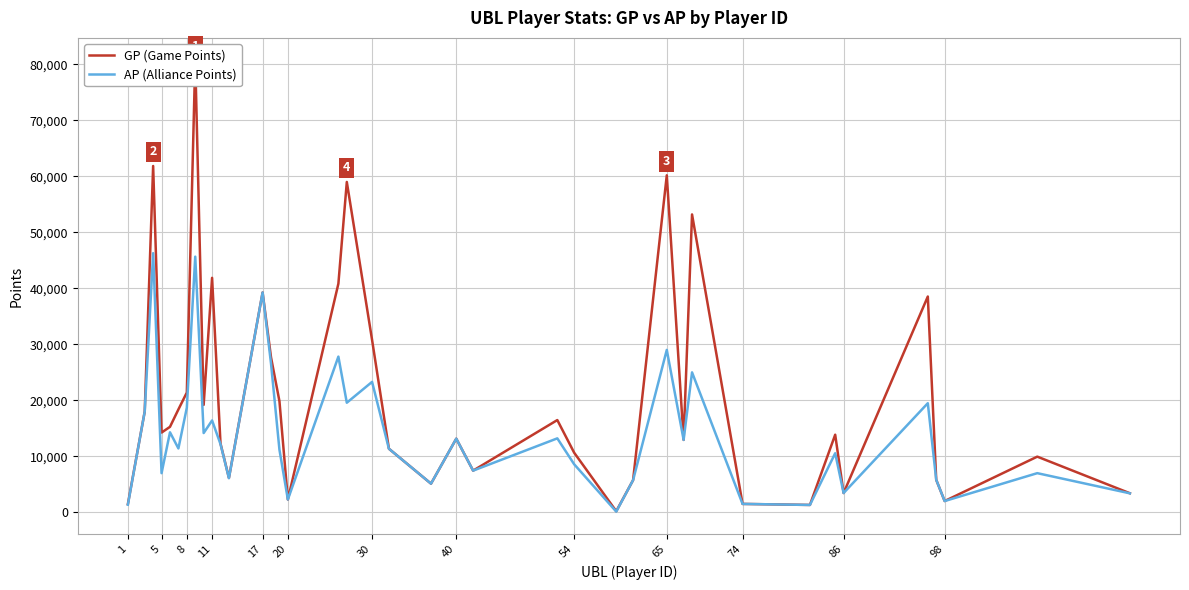

The value of AP (Alliance Points) at 17 is 20899. True or false?

False